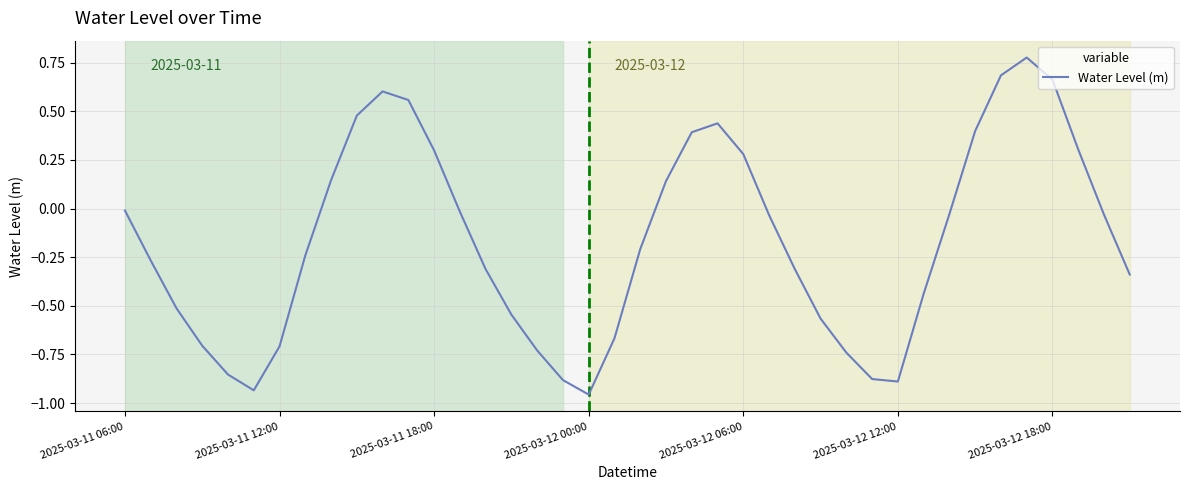

Reading left to right, what are all the values shown in this chart?

-0.0	-0.3	-0.5	-0.7	-0.9	-0.9	-0.7	-0.2	0.1	0.5	0.6	0.6	0.3	-0.0	-0.3	-0.5	-0.7	-0.9	-1.0	-0.7	-0.2	0.1	0.4	0.4	0.3	-0.0	-0.3	-0.6	-0.7	-0.9	-0.9	-0.4	-0.0	0.4	0.7	0.8	0.7	0.3	-0.0	-0.3